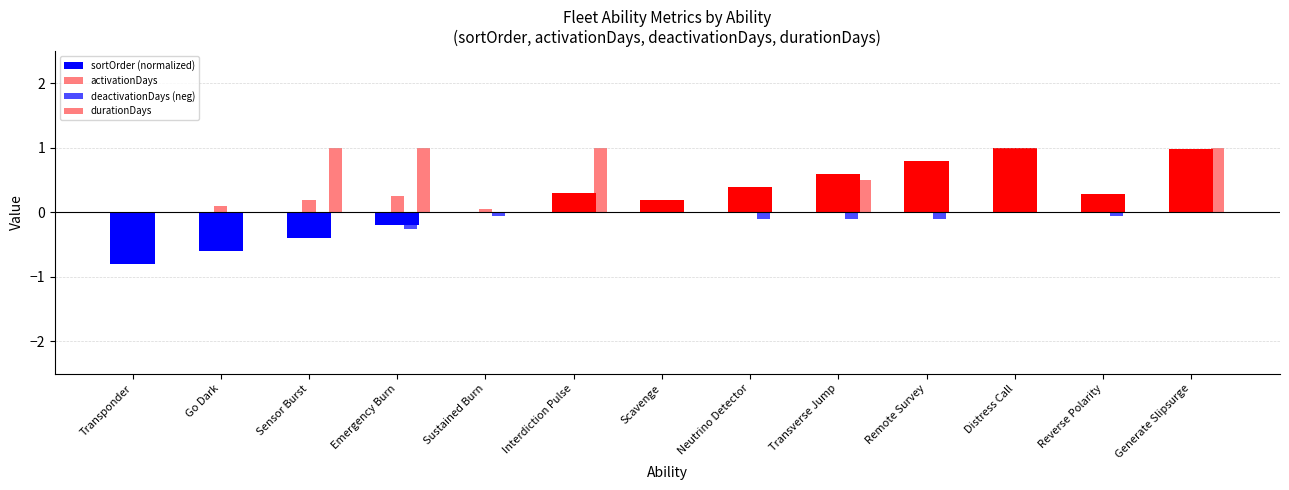

Which series changed the most between Sustained Burn and Scavenge?

sortOrder (normalized)